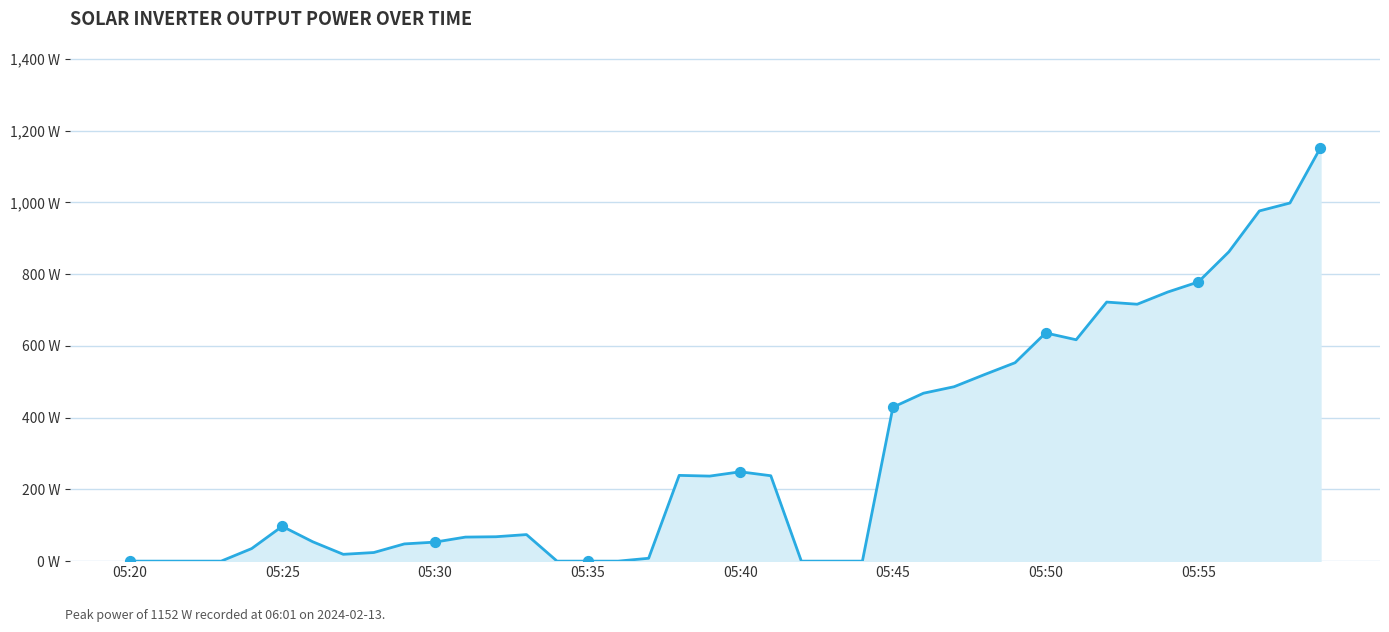

Does the chart have visible grid lines?

Yes